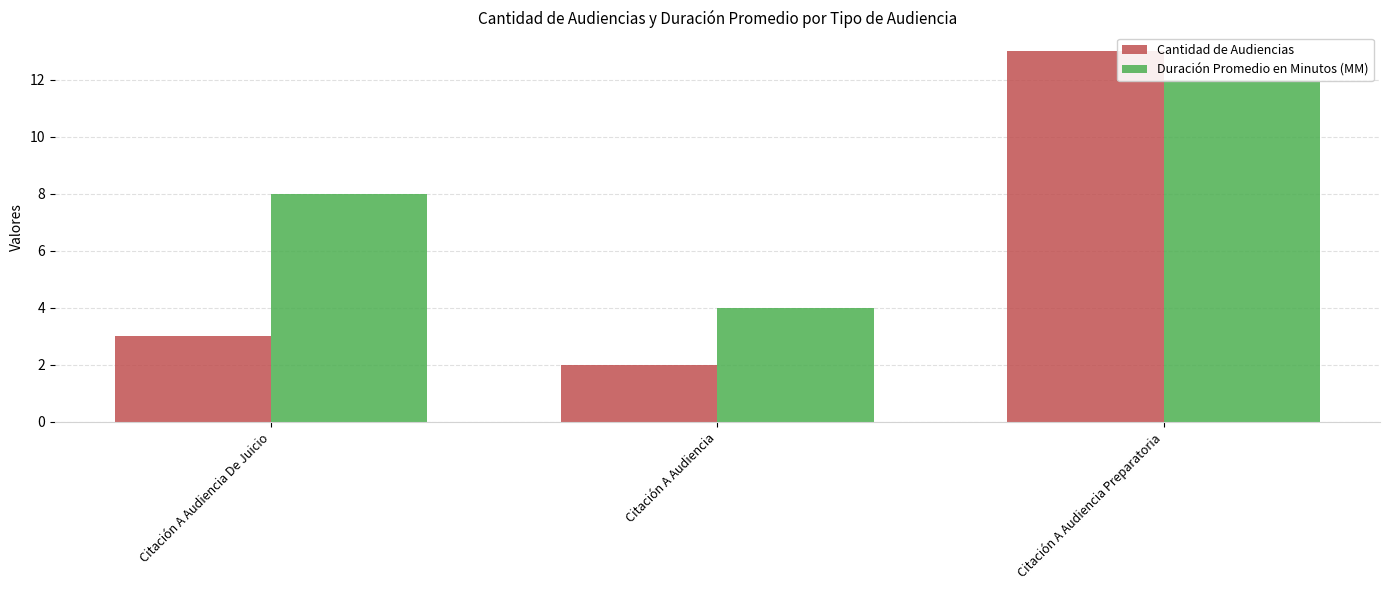

How many data points in Cantidad de Audiencias are less than 3?

1